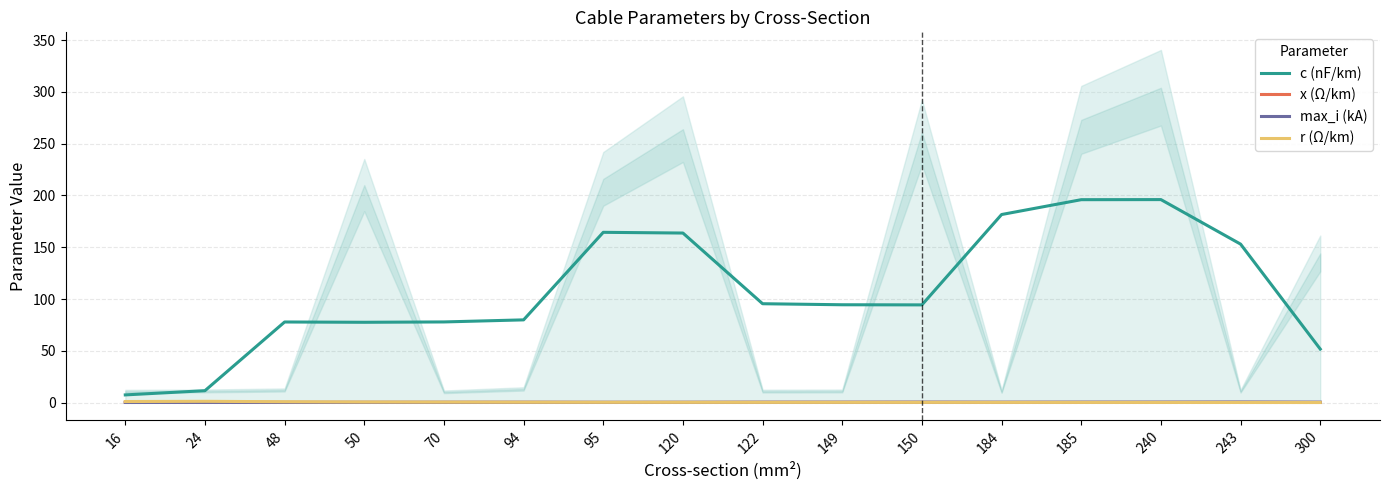

Where do x (Ω/km) and max_i (kA) first cross each other?

50 and 70